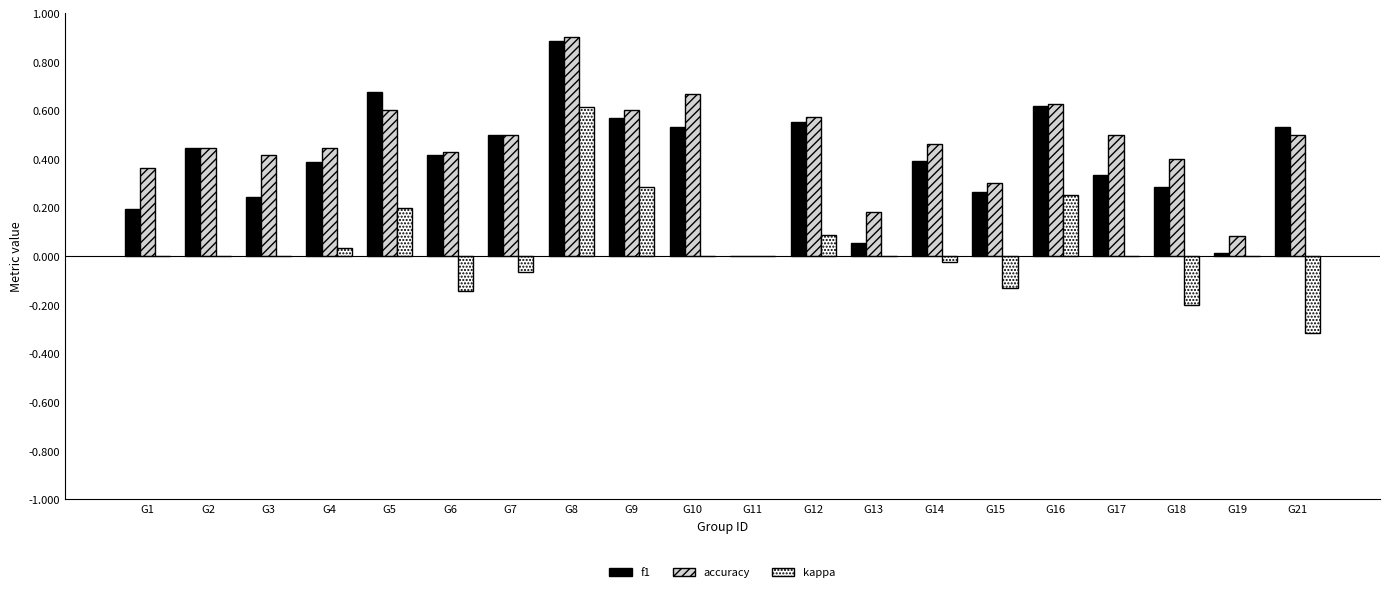

At which category is the sum across all series the highest?

G8